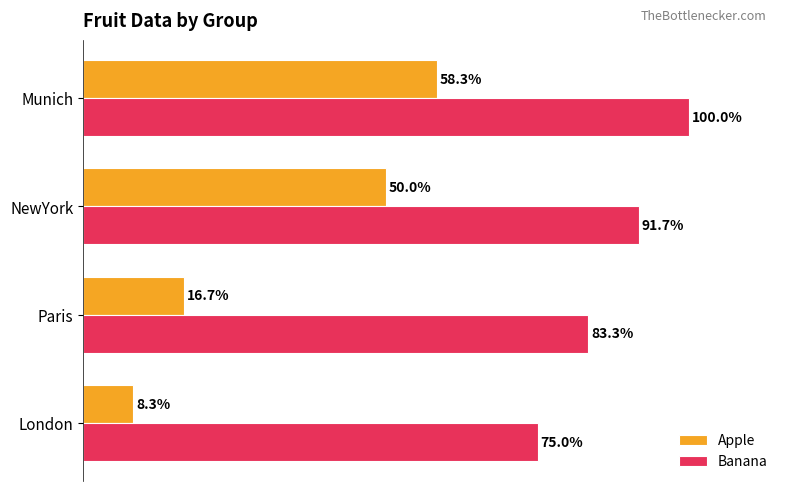

Rank the series by their maximum value, from lowest to highest.

Apple, Banana